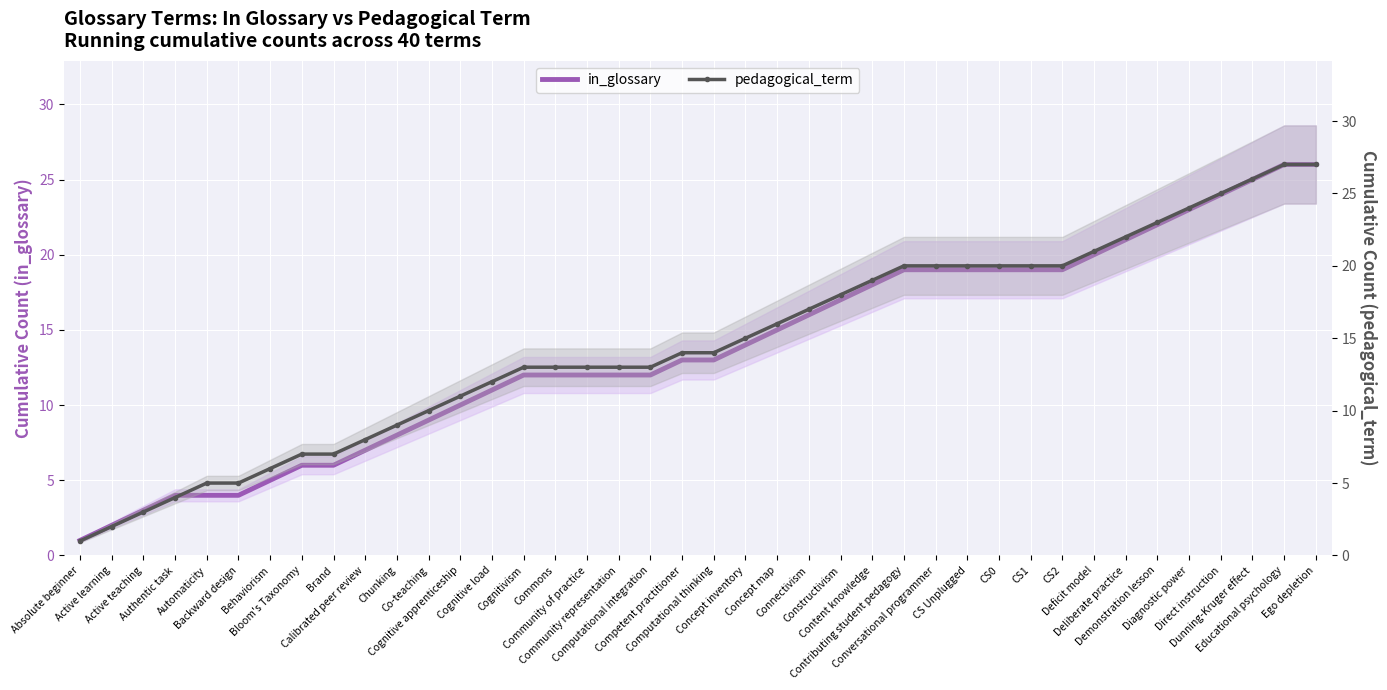

Rank the series by their average value, from highest to lowest.

pedagogical_term, in_glossary